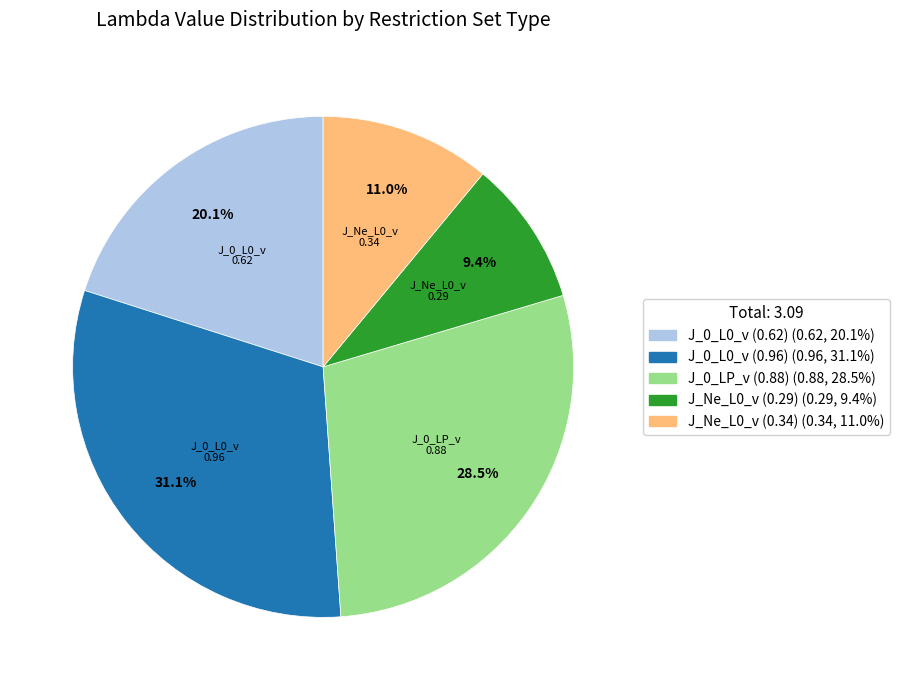

Which has a higher value, J_0_LP_v (0.88) or J_Ne_L0_v (0.29)?

J_0_LP_v (0.88)